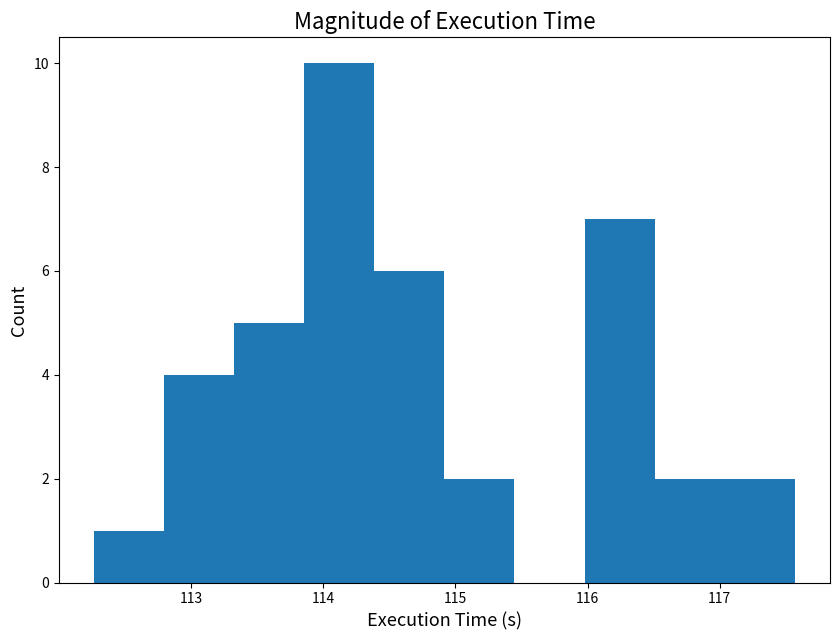

How tall is the bar that spans 117.0 to 117.6 on the x-axis? Neither the bar edges nor the heights are printed on the chart, so give them approximately, as read against the axes.

2